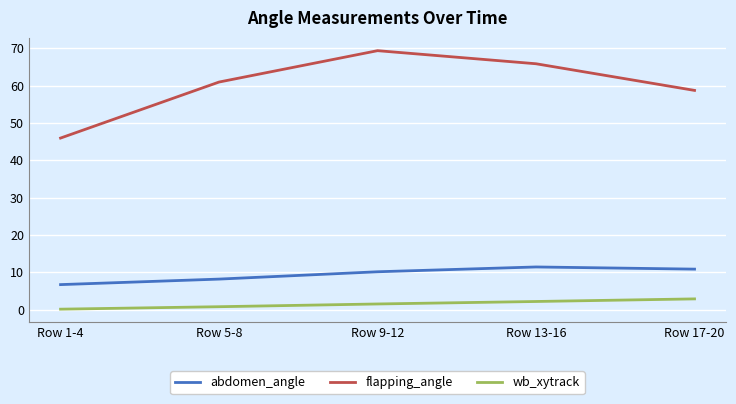

Reading left to right, transcribe all the data shown in this chart.

abdomen_angle: Row 1-4=6.7	Row 5-8=8.2	Row 9-12=10.1	Row 13-16=11.4	Row 17-20=10.9
flapping_angle: Row 1-4=45.9	Row 5-8=60.9	Row 9-12=69.3	Row 13-16=65.8	Row 17-20=58.7
wb_xytrack: Row 1-4=0.1	Row 5-8=0.8	Row 9-12=1.5	Row 13-16=2.2	Row 17-20=2.9